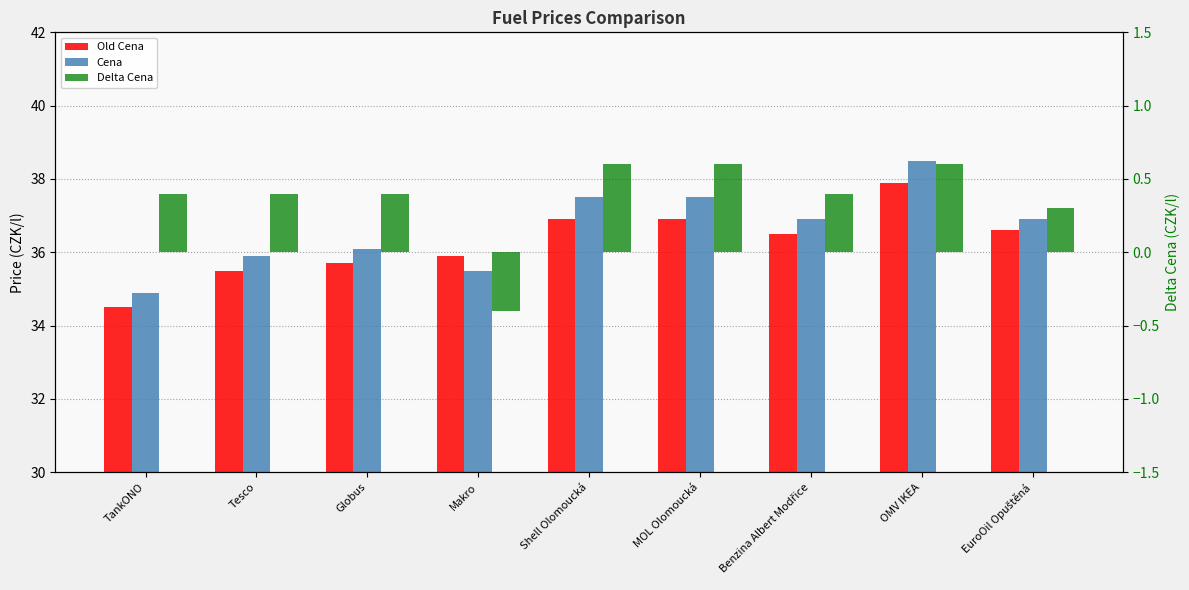

At how many categories does at least one series exceed 33?

9